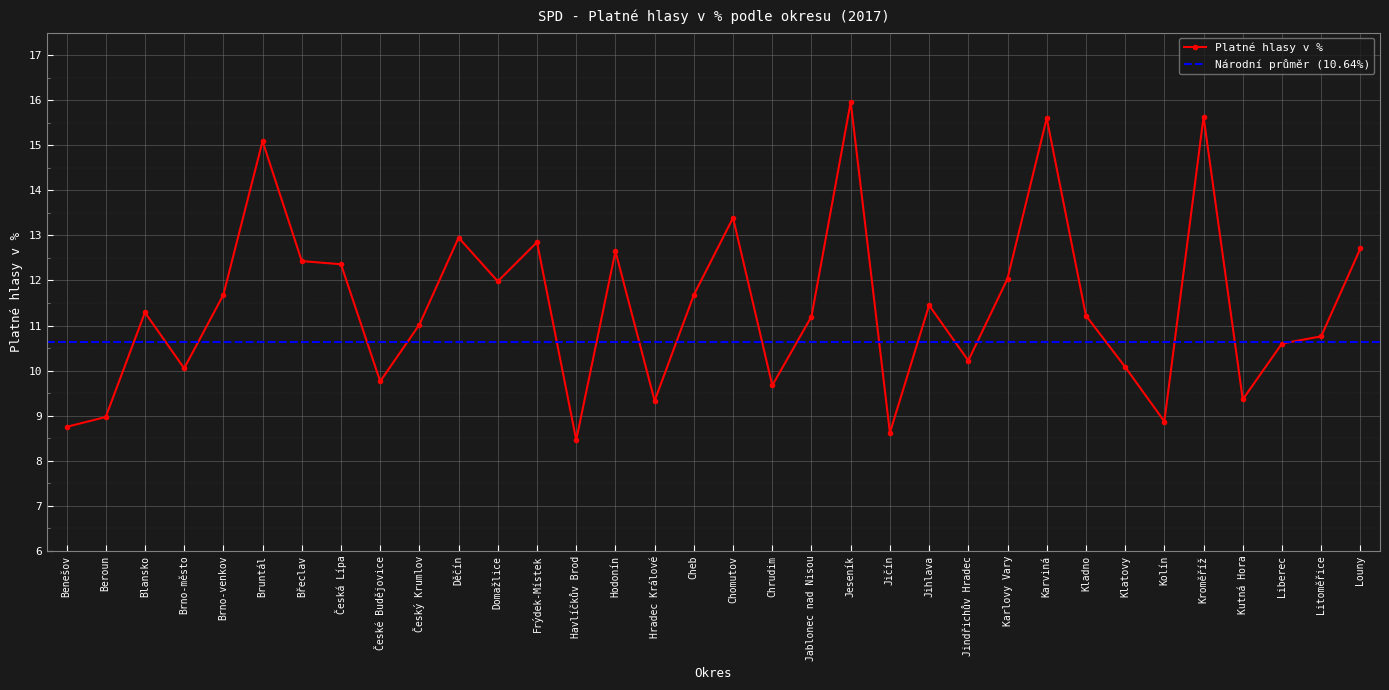

How many distinct data groups are displayed?

1